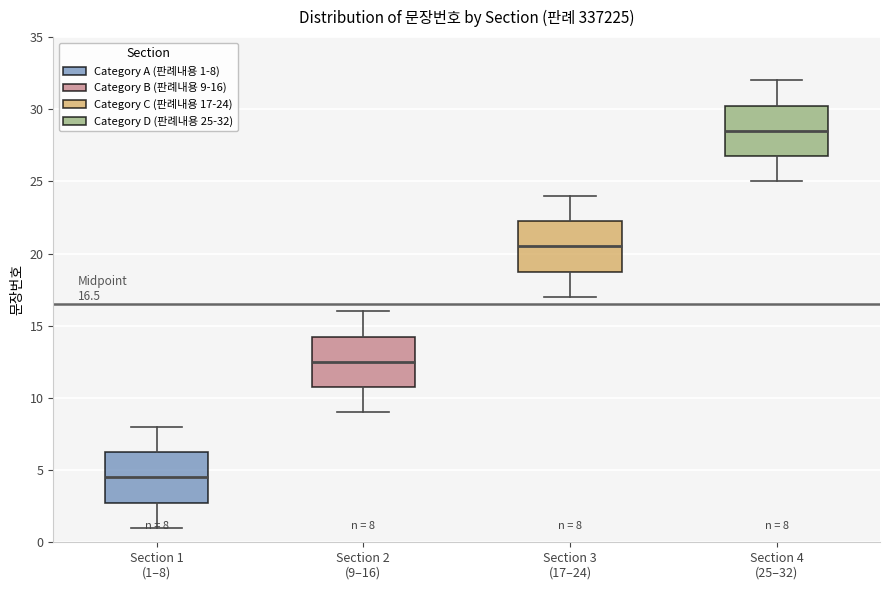

Which box has the lowest median line?

Section 1 (1–8)